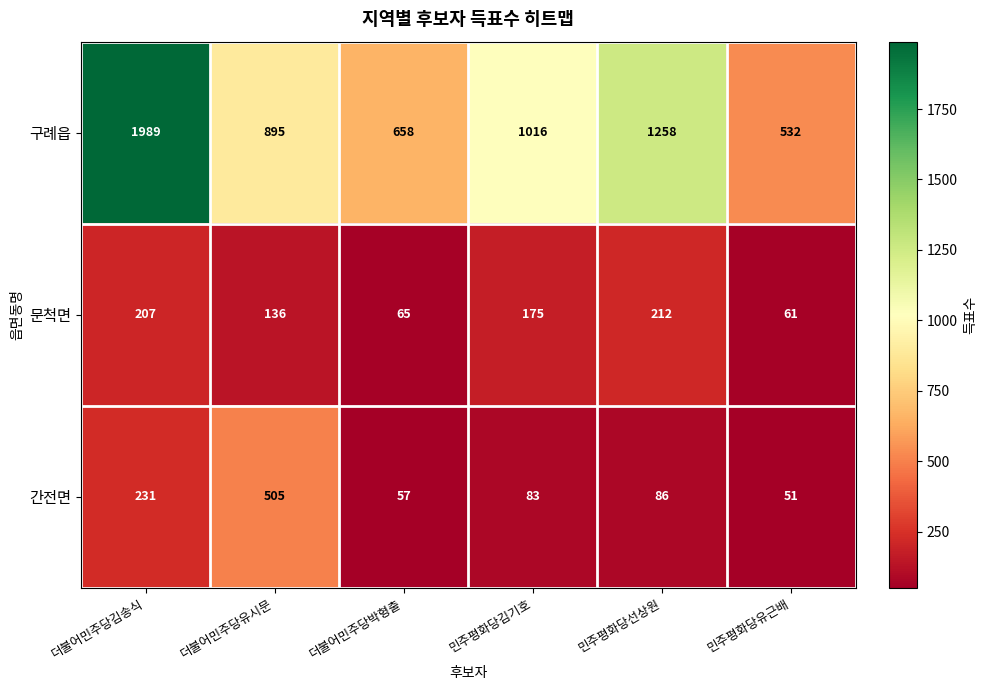

Reading left to right, transcribe all the data shown in this chart.

구례읍: 1989	895	658	1016	1258	532
문척면: 207	136	65	175	212	61
간전면: 231	505	57	83	86	51